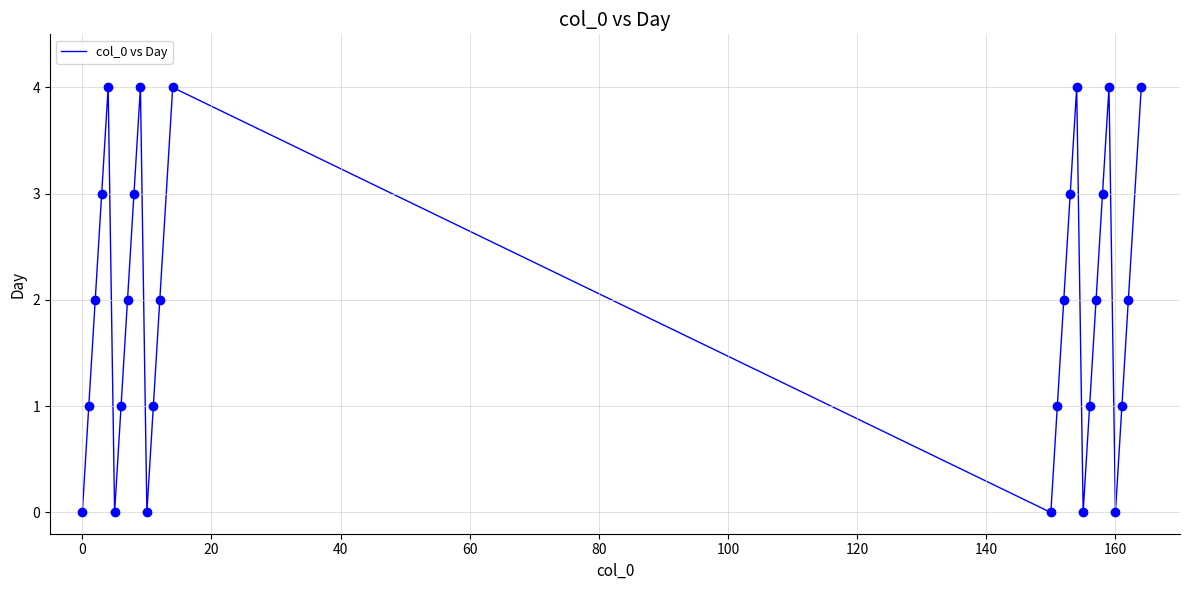

How many lines are shown in the chart?

1